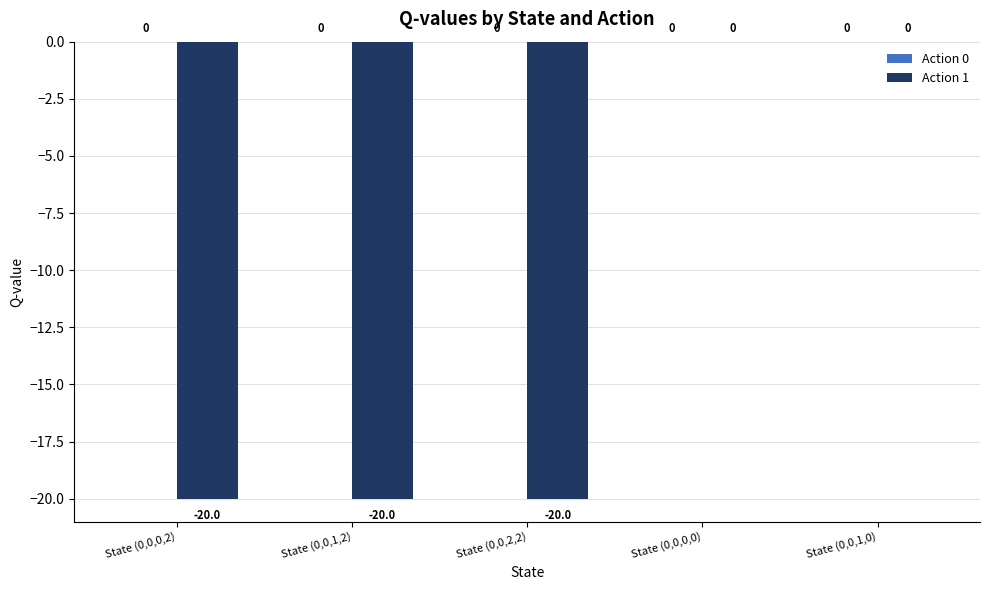

What is the sum of all values?

-60.0